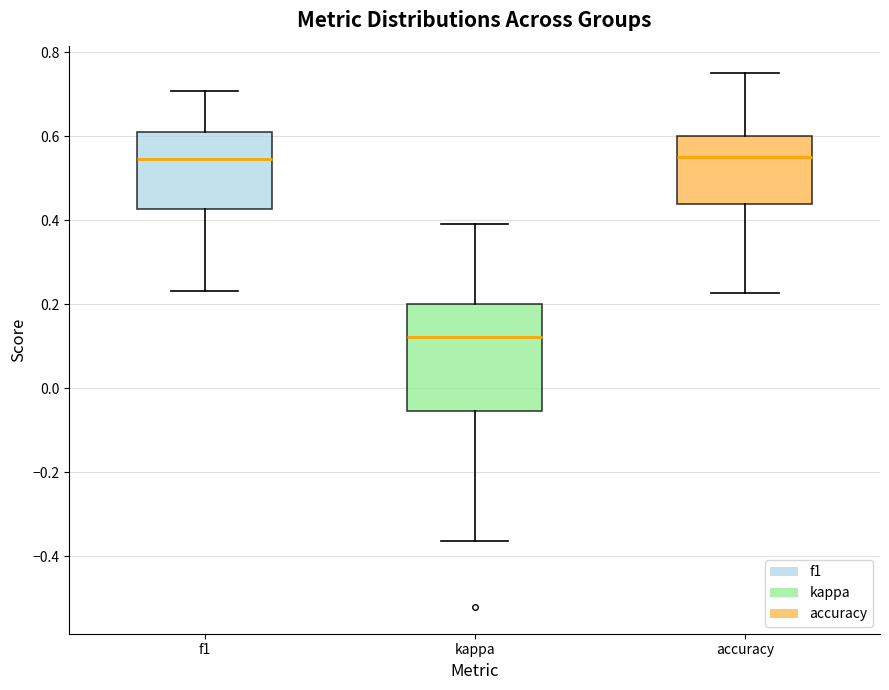

Reading left to right, transcribe this box plot: for each box, give where its median line is, the range the box spans, and where its two whiskers end, as read against the y-axis. The values are not printed on the chart, so give them approximately, as read against the axis.

f1: median 0.54, box 0.42 to 0.62, whiskers 0.24 to 0.70
kappa: median 0.12, box -0.06 to 0.20, whiskers -0.36 to 0.40
accuracy: median 0.56, box 0.44 to 0.60, whiskers 0.22 to 0.76